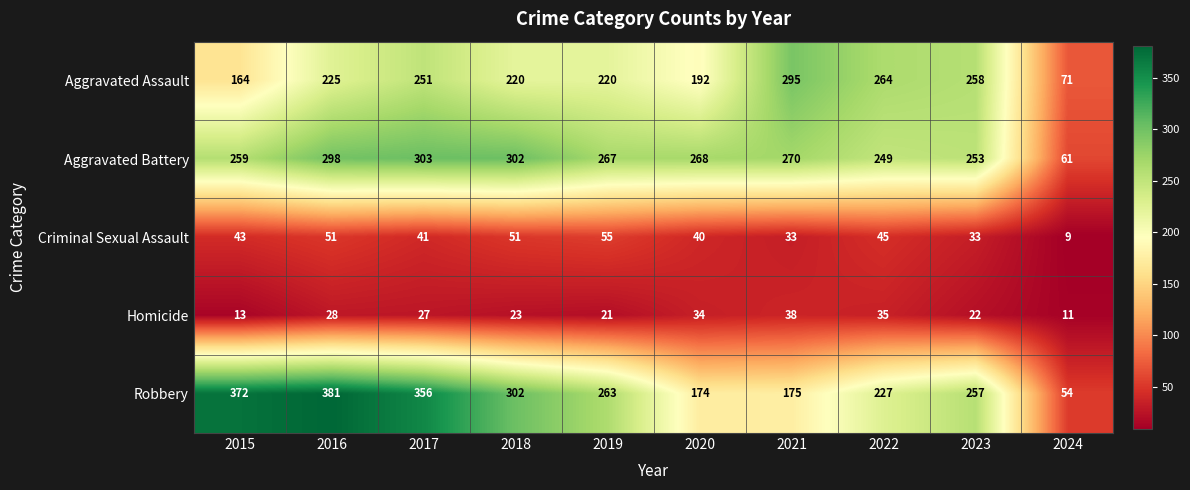

At how many categories does at least one series exceed 123?

9